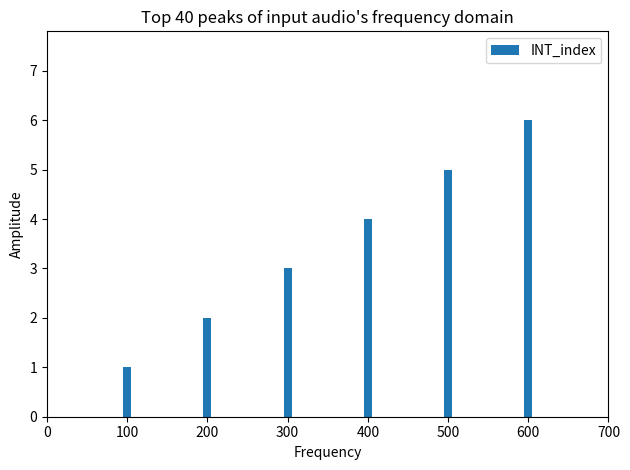

Reading right to left, what are all the values shown in this chart?

6	5	4	3	2	1